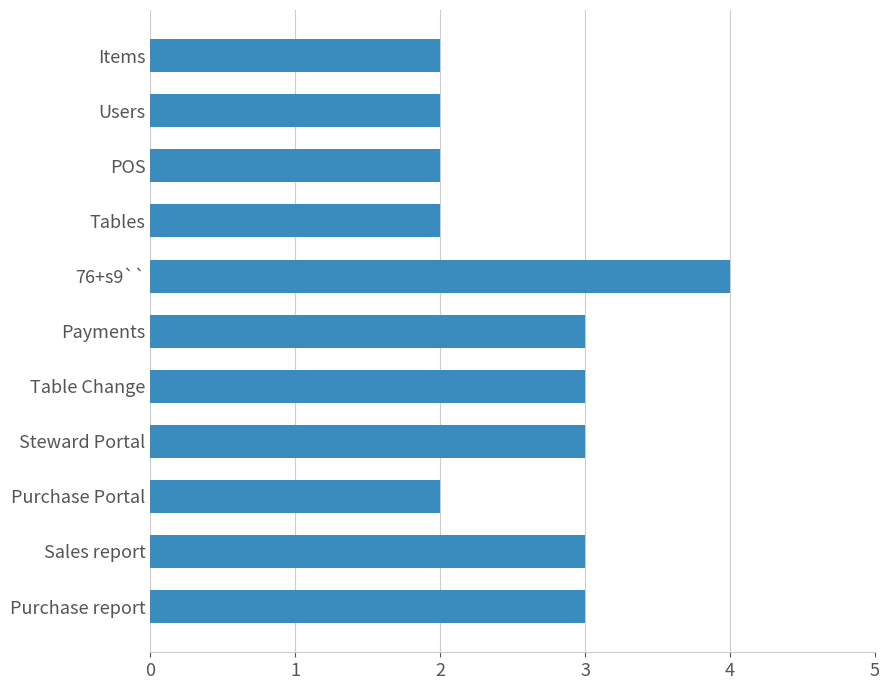

What is the ratio of the value at Users to the value at Steward Portal?

0.7